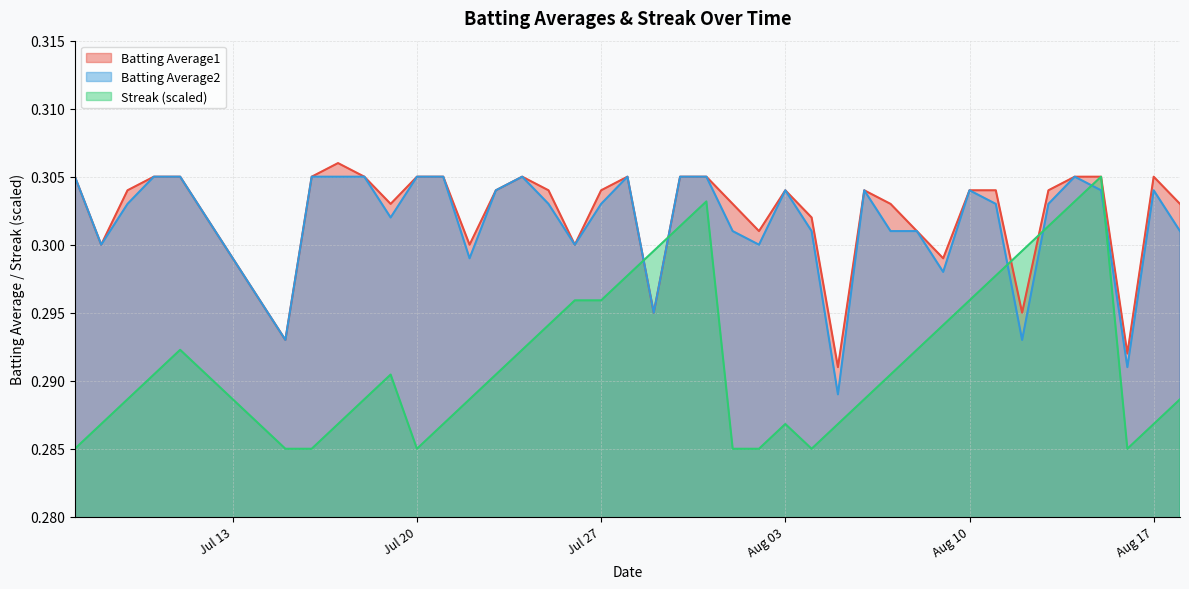

What is the sum of all Batting Average2 values?

12.1